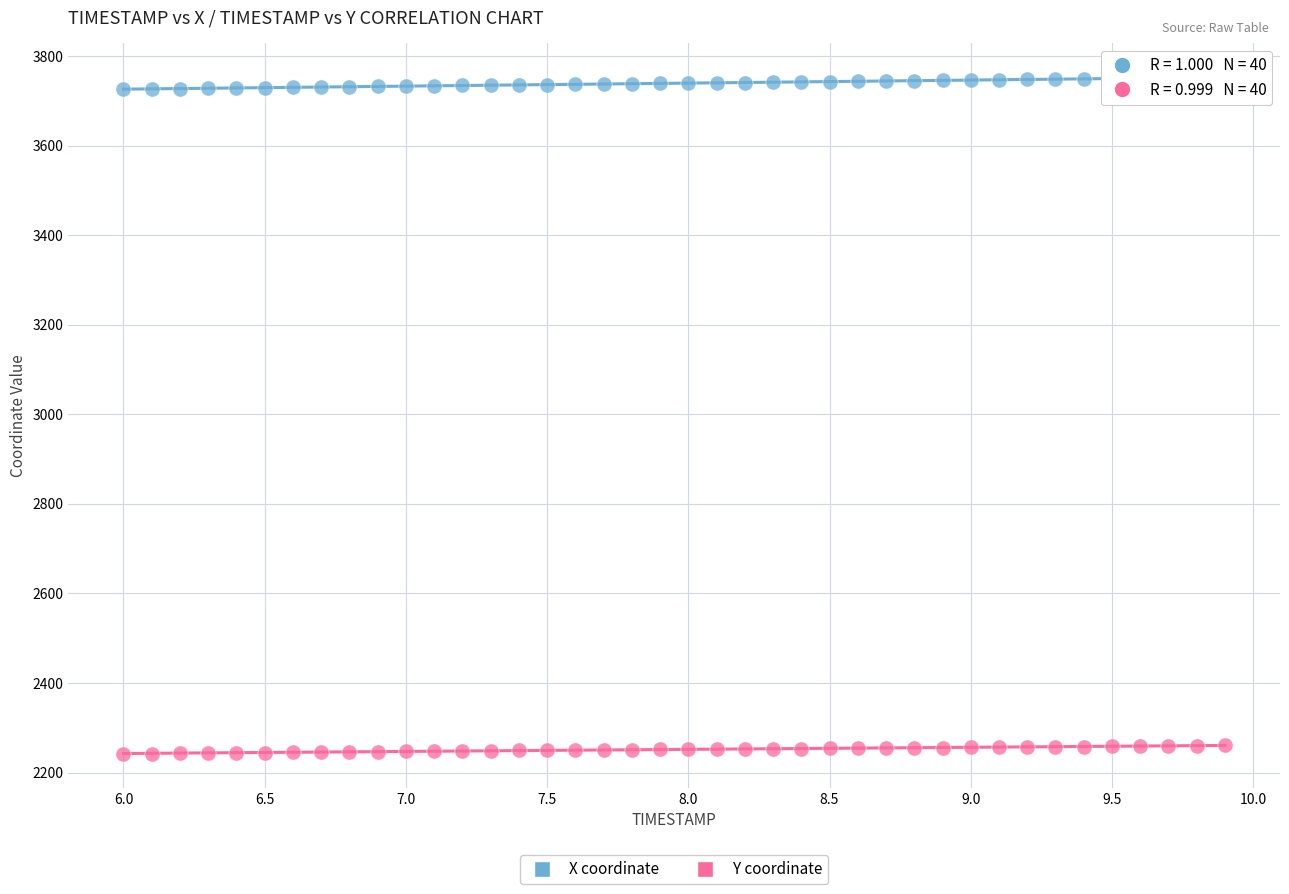

Which series reaches the maximum Y coordinate?

X coordinate